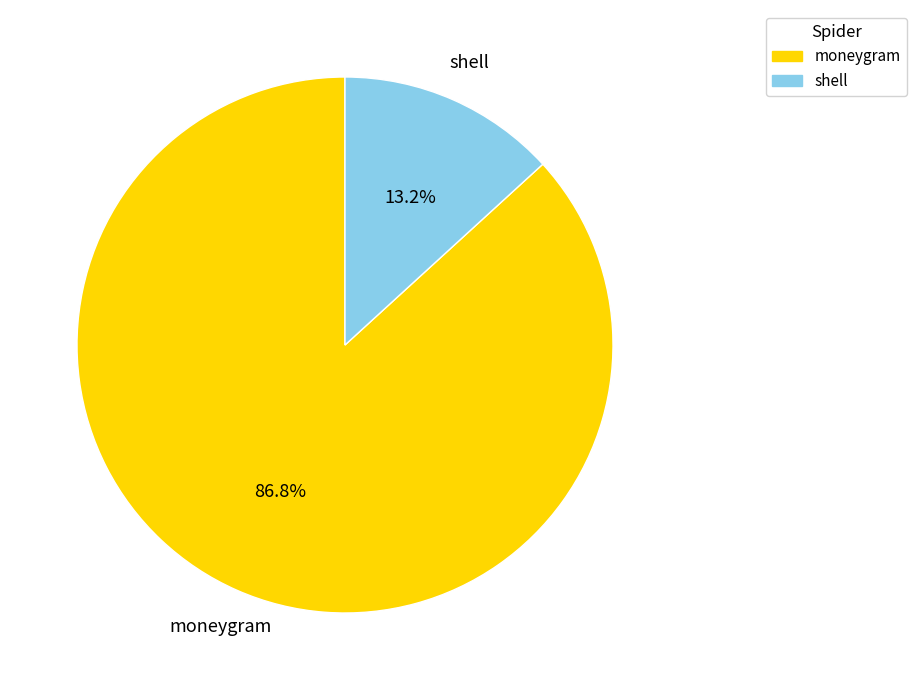

Count the number of slices in the pie.

2